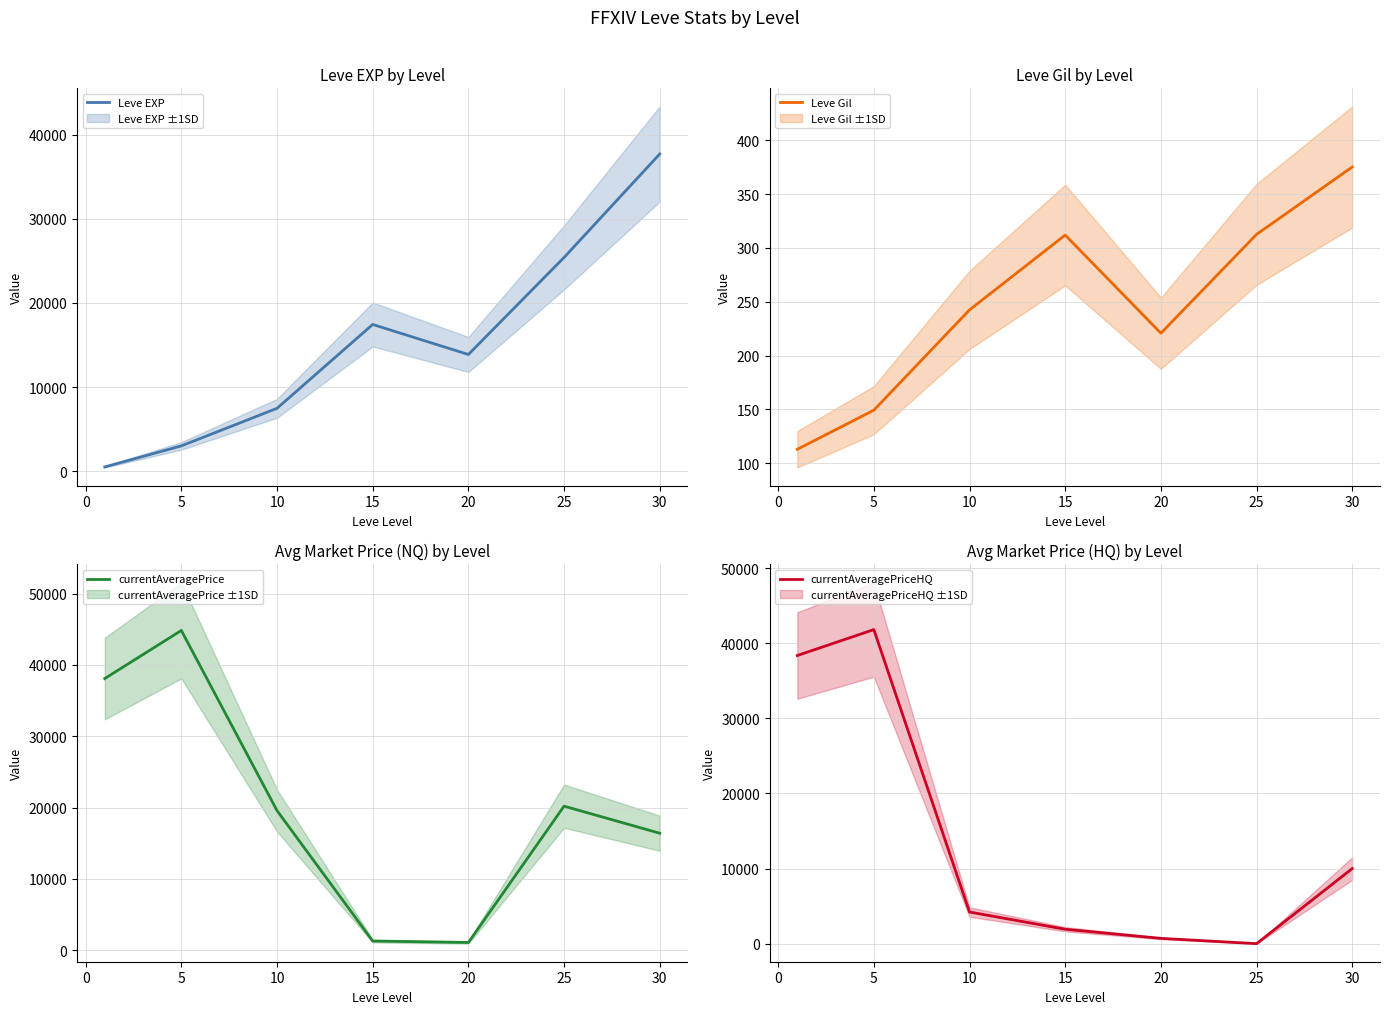

The value of Leve EXP at 5 is 4720.9. True or false?

False